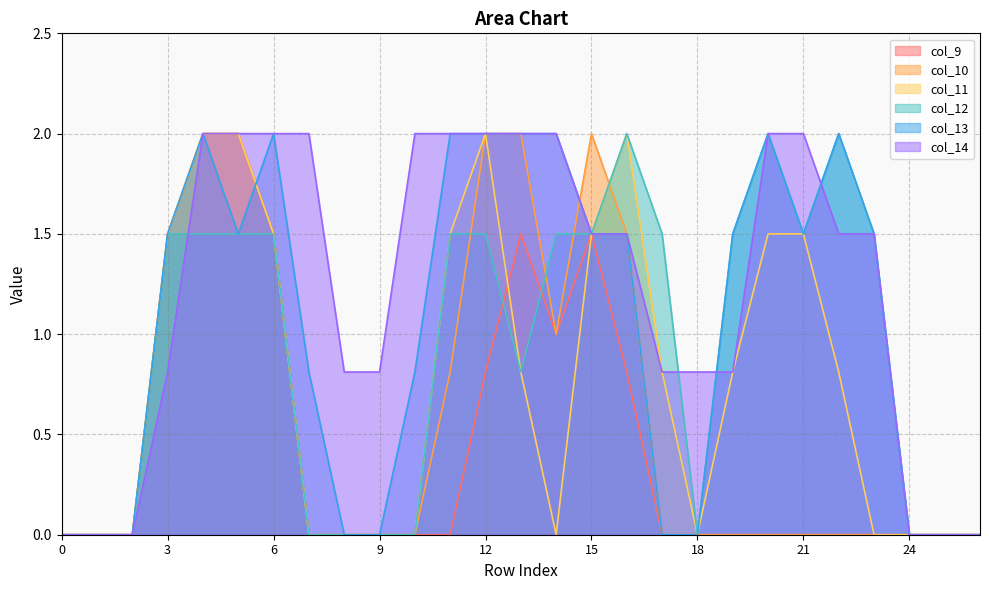

How many interior local peaks does the col_10 series have?

1